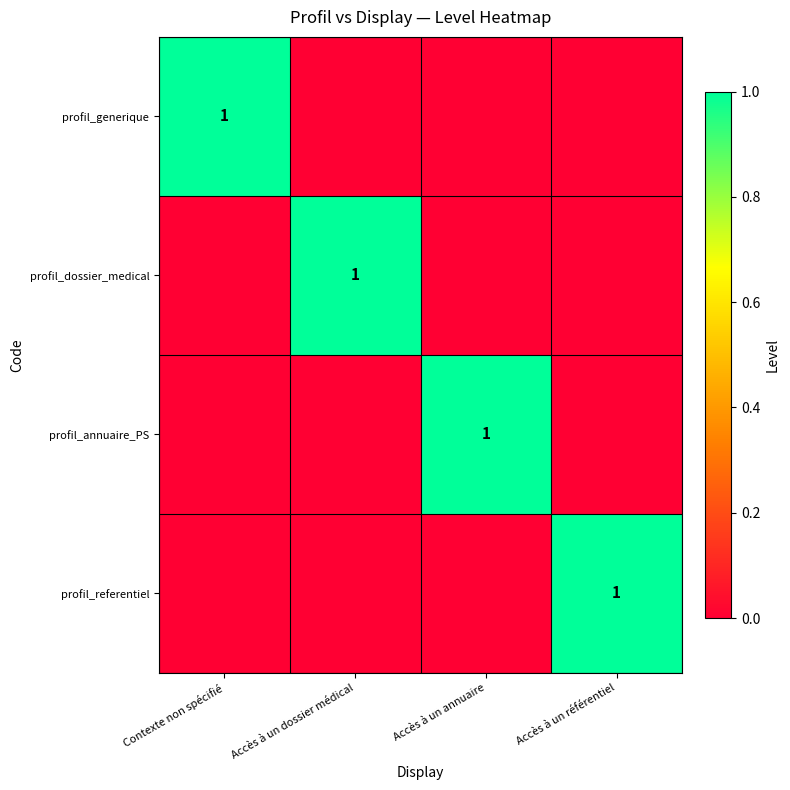

At how many categories does at least one series exceed 0?

4